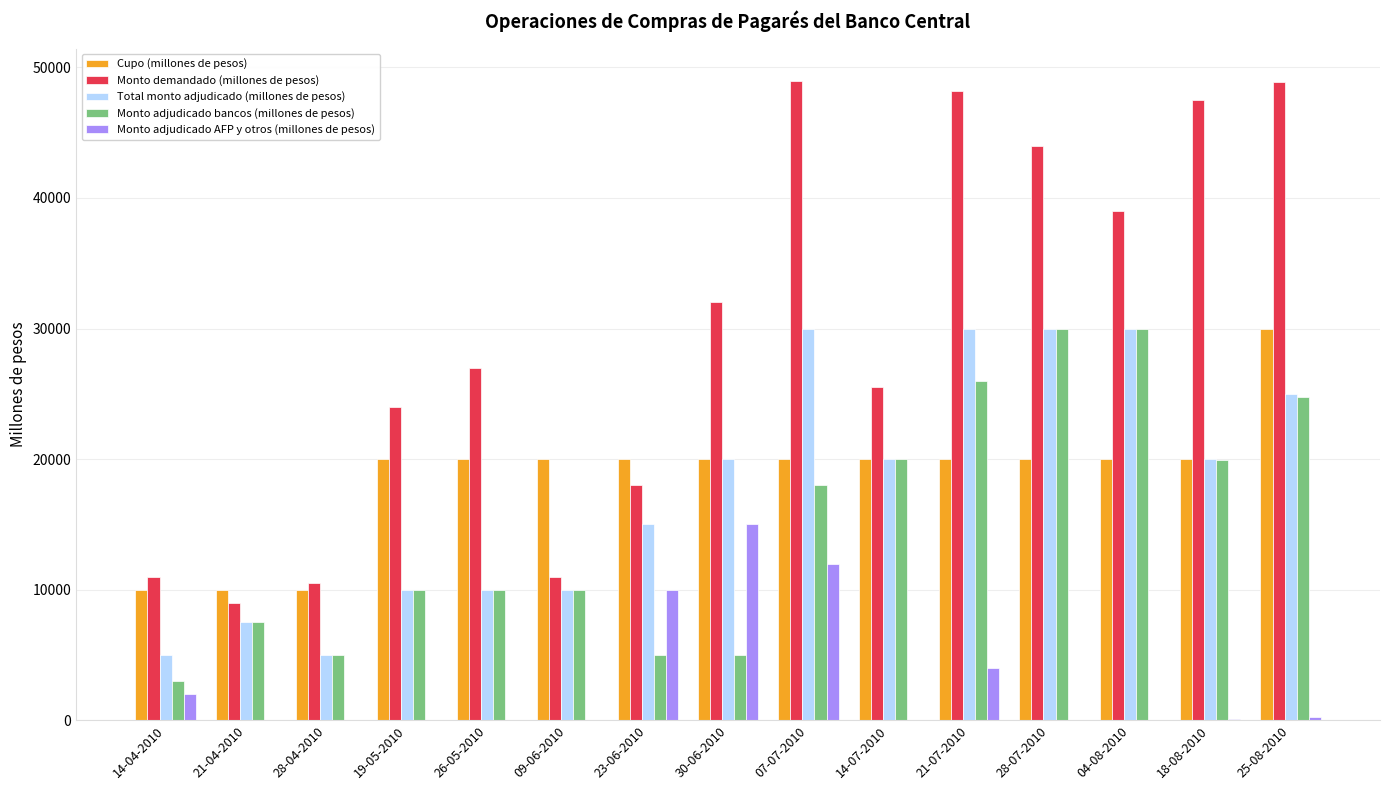

Which series changed the most between 09-06-2010 and 14-07-2010?

Monto demandado (millones de pesos)